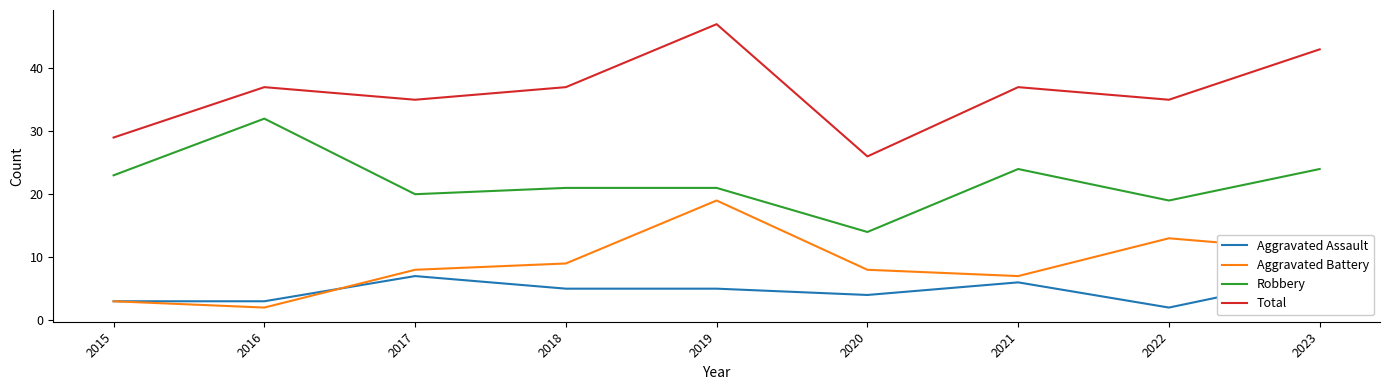

Reading left to right, extract all data points from this chart.

Aggravated Assault: 3	3	7	5	5	4	6	2	7
Aggravated Battery: 3	2	8	9	19	8	7	13	11
Robbery: 23	32	20	21	21	14	24	19	24
Total: 29	37	35	37	47	26	37	35	43